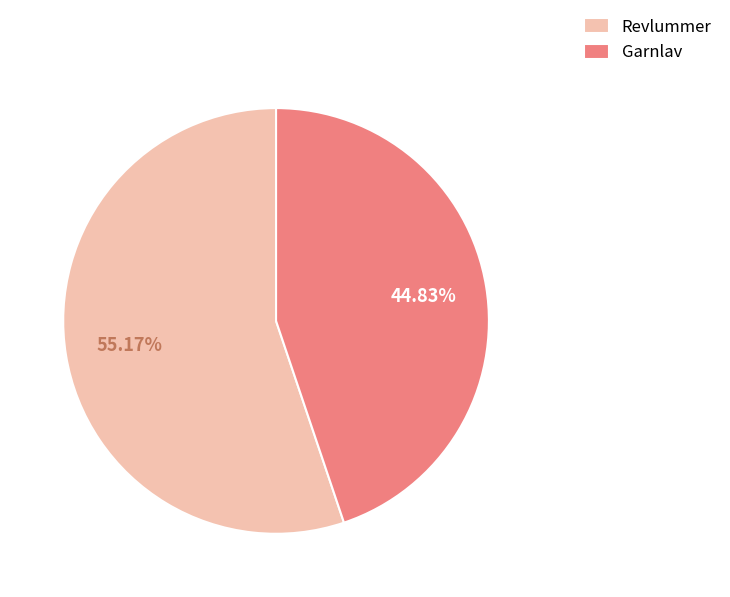

What percentage is the Garnlav slice, to the nearest percent?

45%